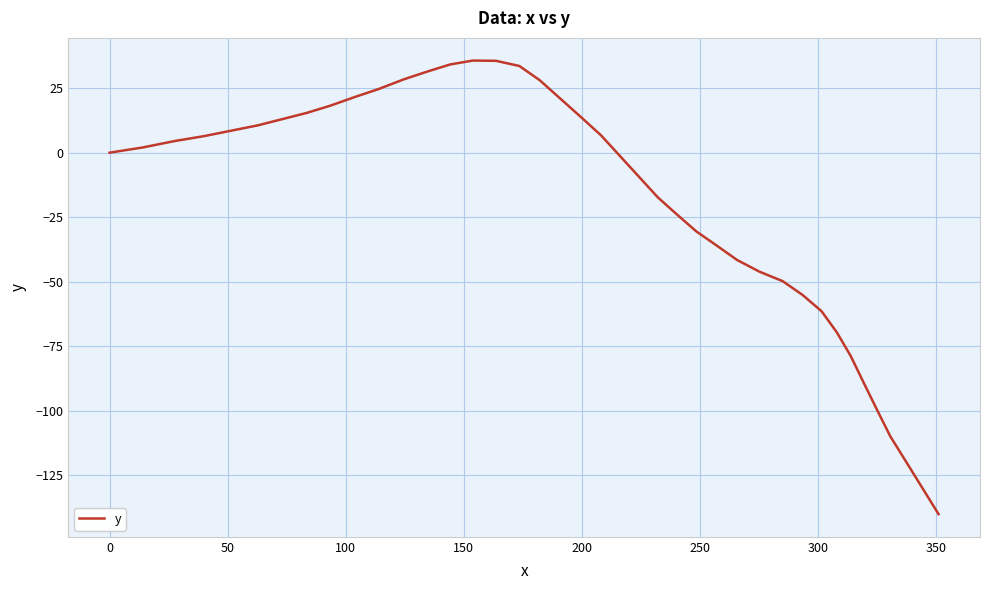

What is the difference between the maximum and minimum values?

175.8